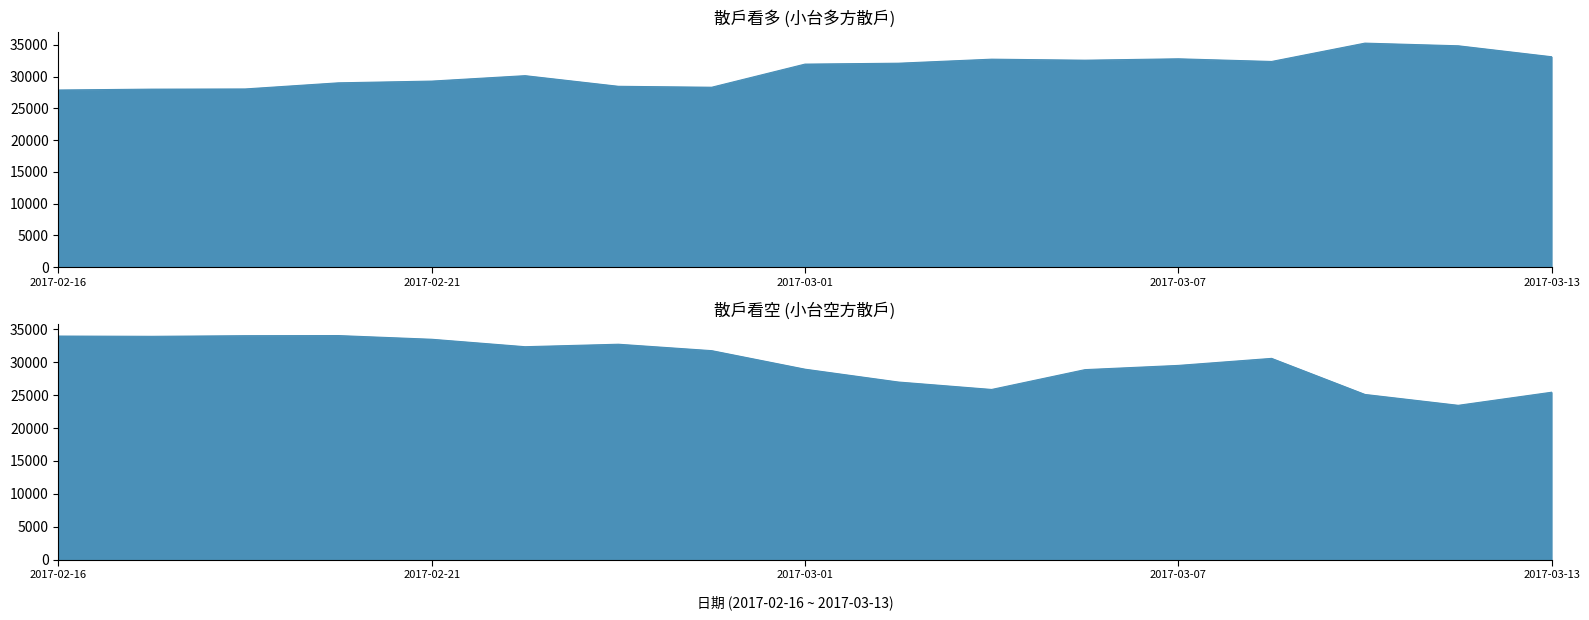

Reading left to right, extract all data points from this chart.

散戶看多: 27895	28028	28058	29023	29295	30150	28475	28328	31971	32111	32746	32588	32806	32385	35273	34854	33130
散戶看空: 34003	33960	34057	34076	33514	32381	32758	31781	28961	27010	25878	28893	29536	30605	25120	23467	25456